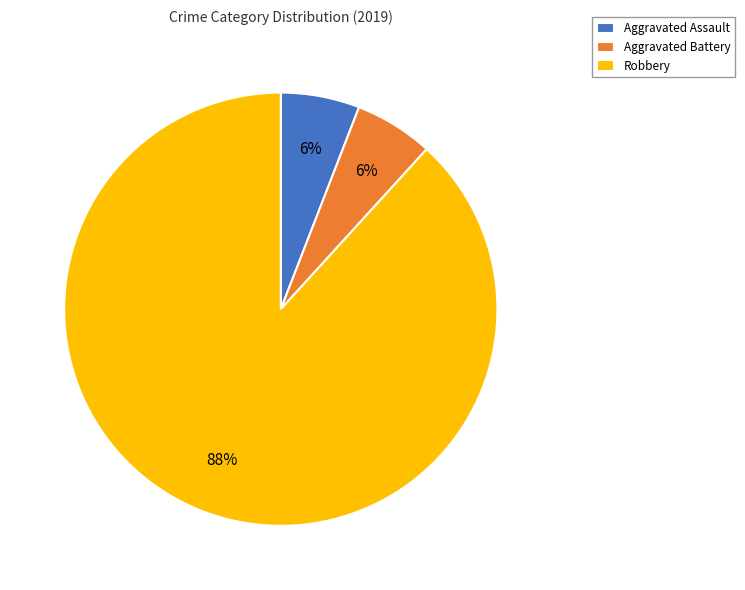

To the nearest percent, what is the difference between the largest and smallest slice percentages?

82%